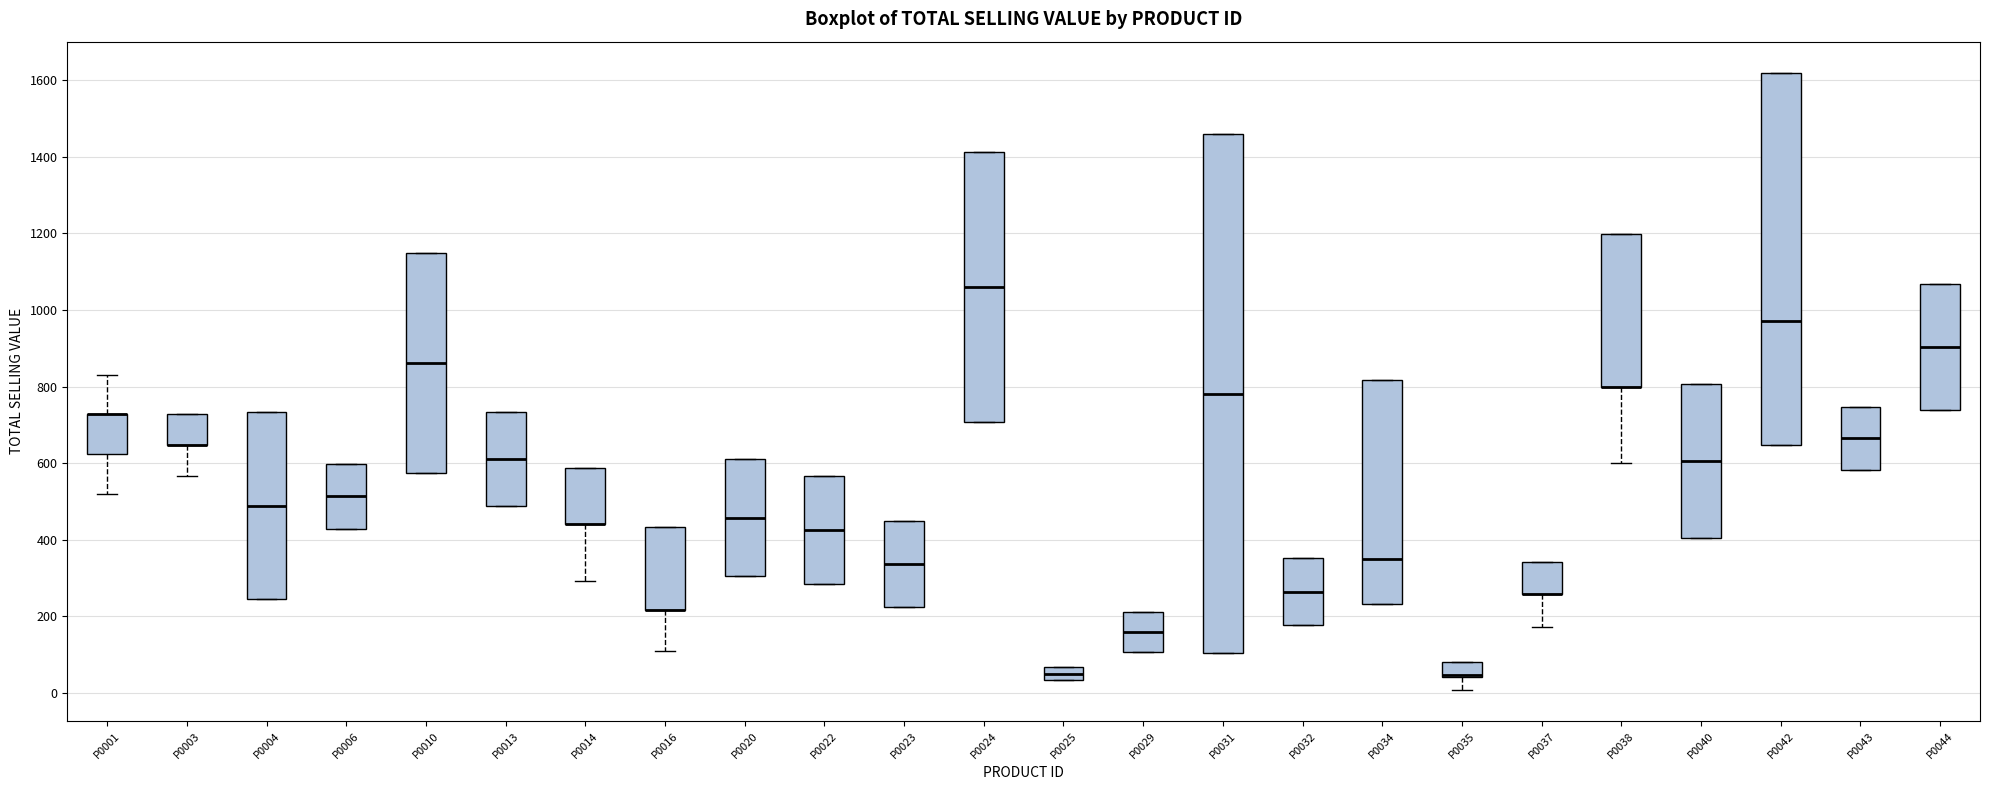

Where is the upper edge of the box for P0010 on the y-axis? The values are not printed on the chart, so give them approximately, as read against the axis.

1140